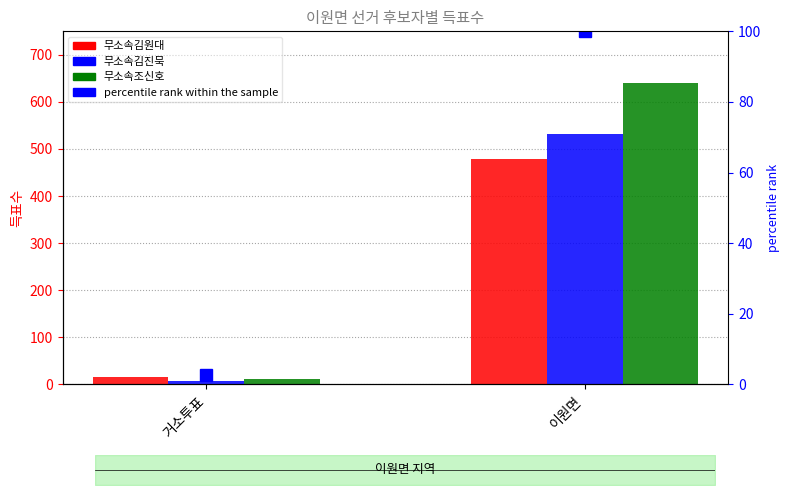

Reading right to left, extract all data points from this chart.

무소속김원대: 479.0	16.0
무소속김진묵: 532.0	6.0
무소속조신호: 640.0	12.0
percentile rank within the sample: 100.0	2.5